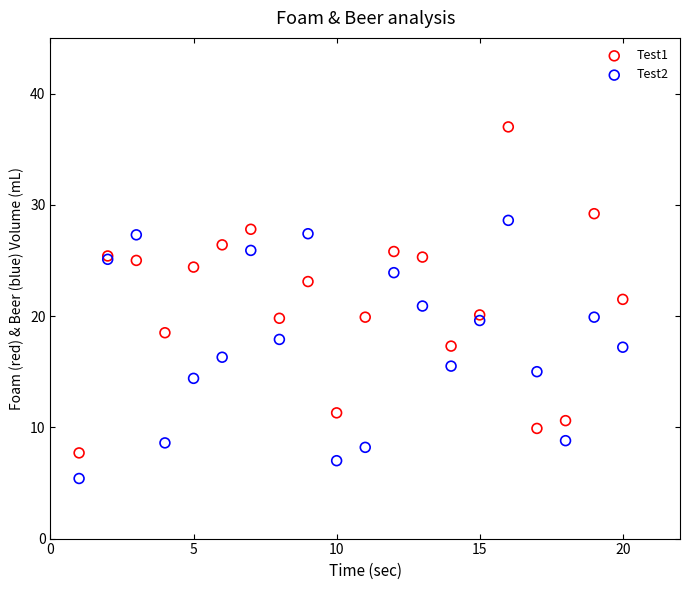

What are all the series names shown in the legend?

Test1, Test2